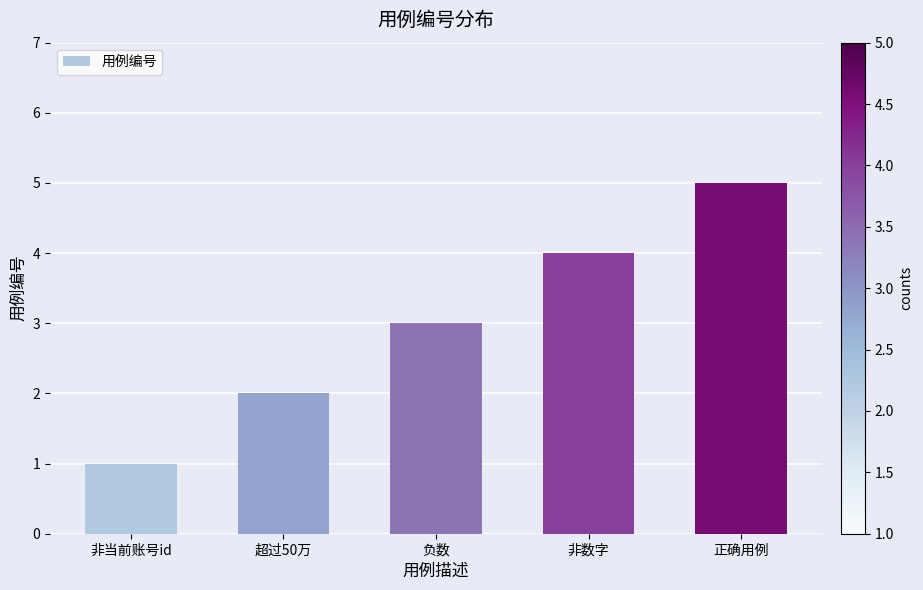

How many distinct data groups are displayed?

1